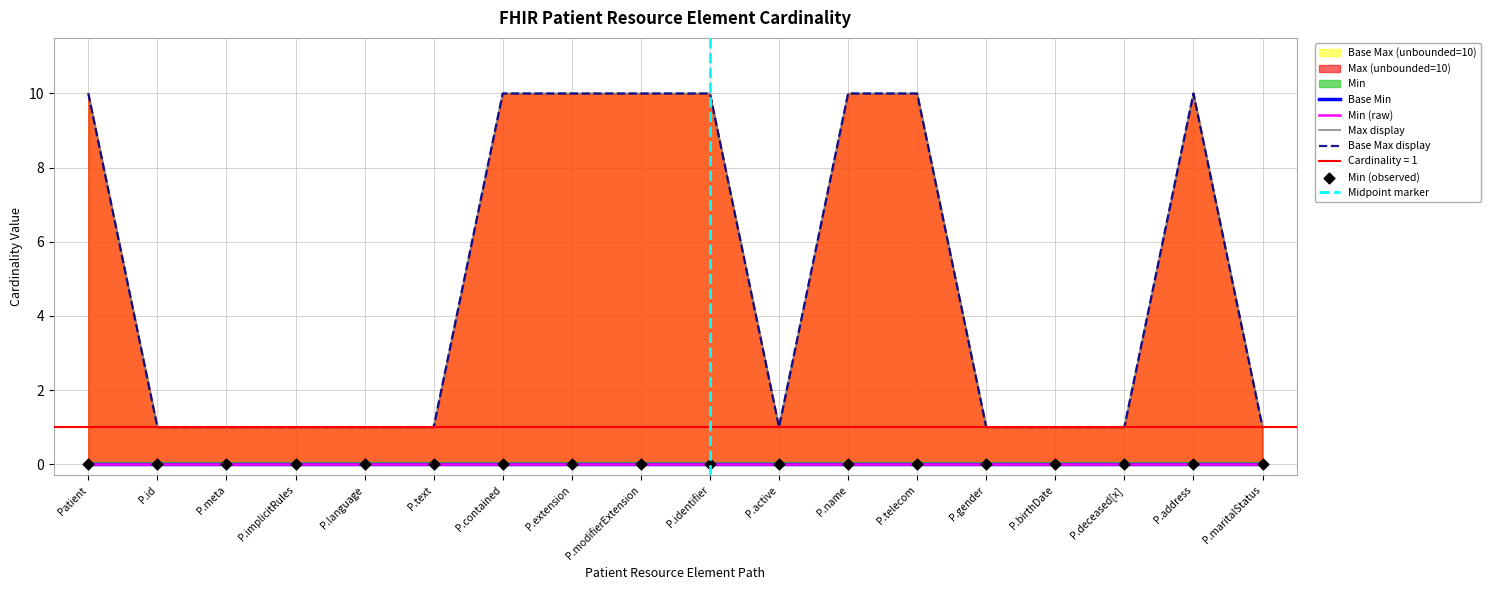

At which category is the sum across all series the highest?

Patient